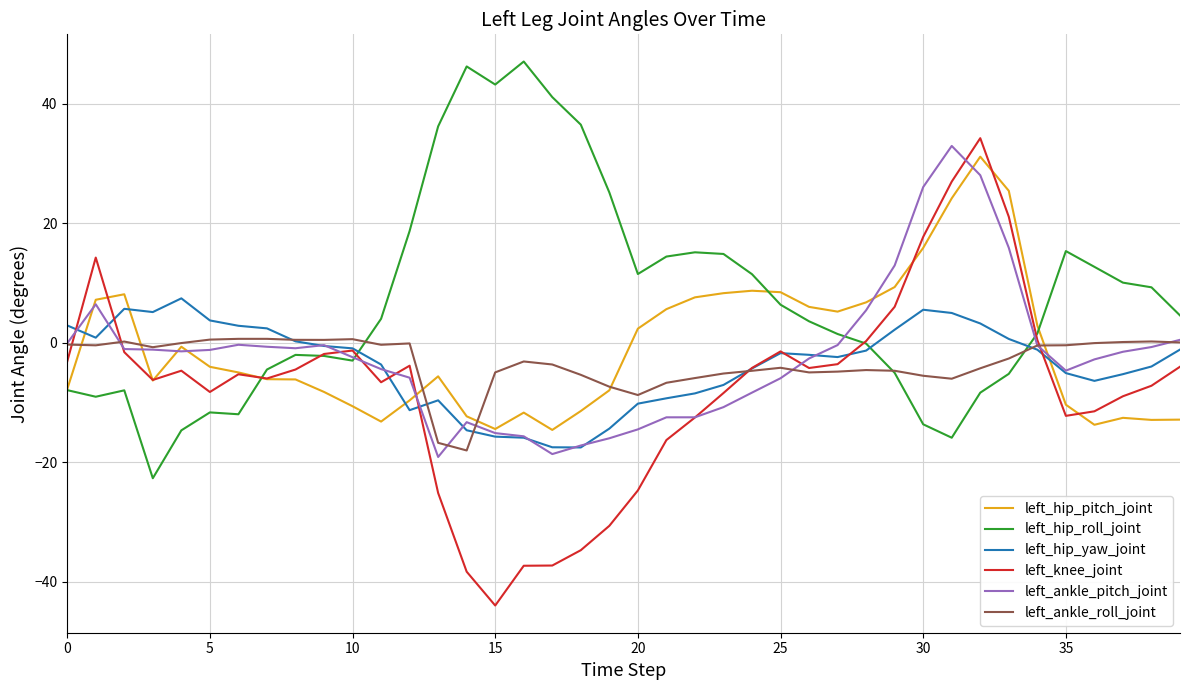

What are all the series names shown in the legend?

left_hip_pitch_joint, left_hip_roll_joint, left_hip_yaw_joint, left_knee_joint, left_ankle_pitch_joint, left_ankle_roll_joint